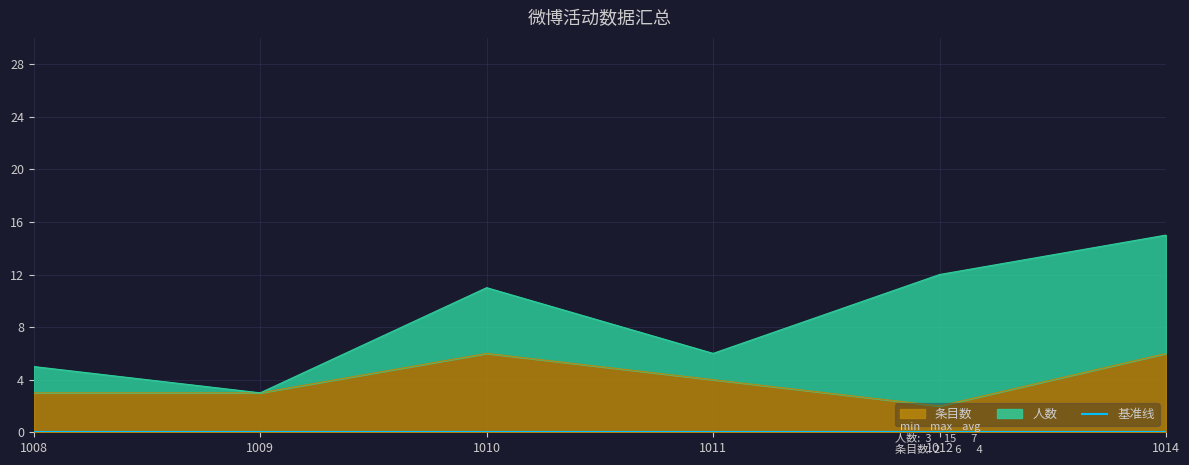

What is the value of the 人数 point at the 4th from the left?

6